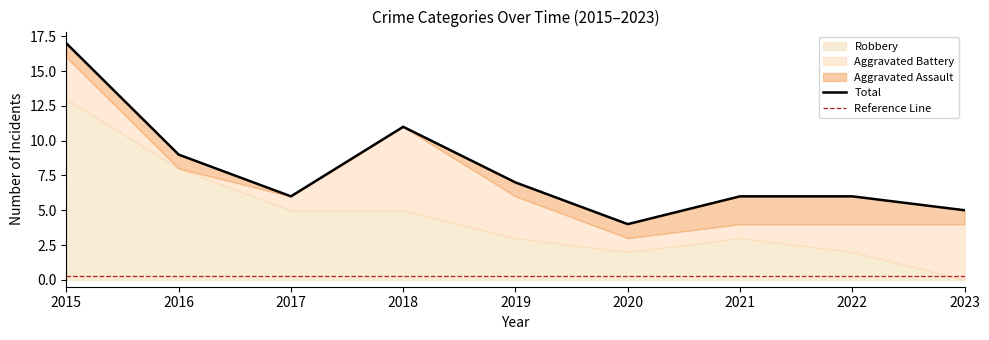

How many positive values does the Aggravated Assault series have?

7